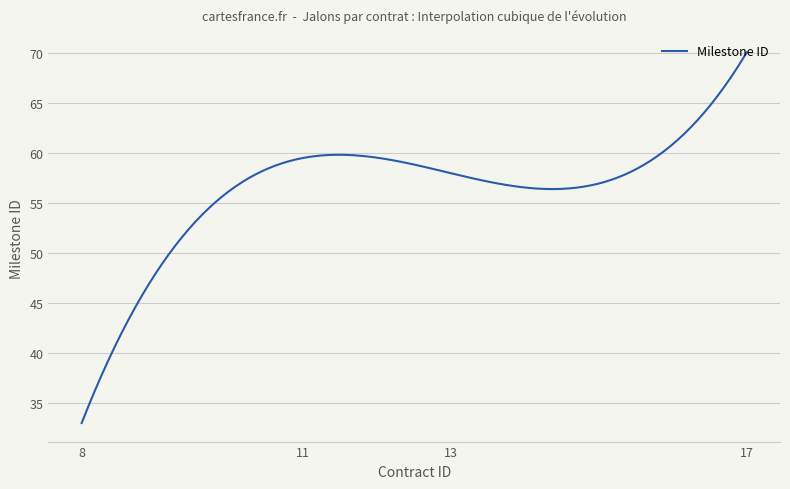

What is the maximum value shown in the chart?

70.1